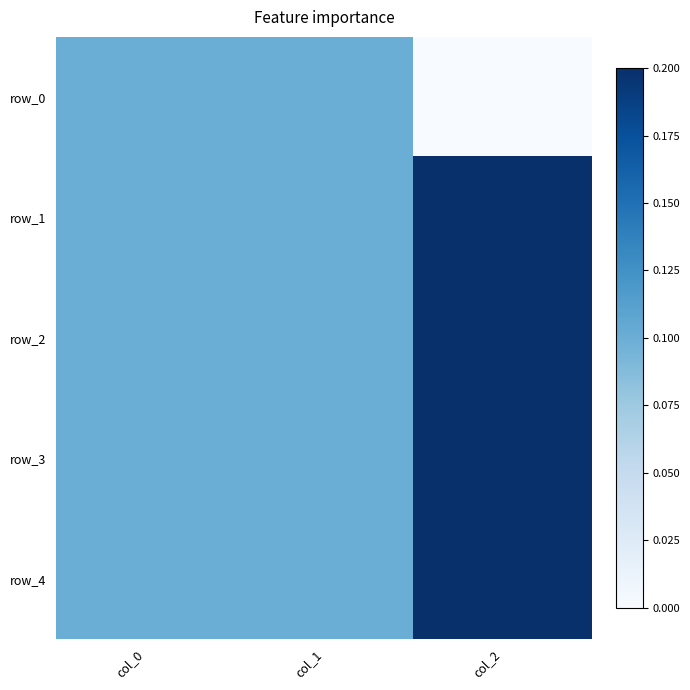

Reading left to right, what are all the values shown in this chart?

row_0: 0.5	0.5	0.0
row_1: 0.5	0.5	1.0
row_2: 0.5	0.5	1.0
row_3: 0.5	0.5	1.0
row_4: 0.5	0.5	1.0